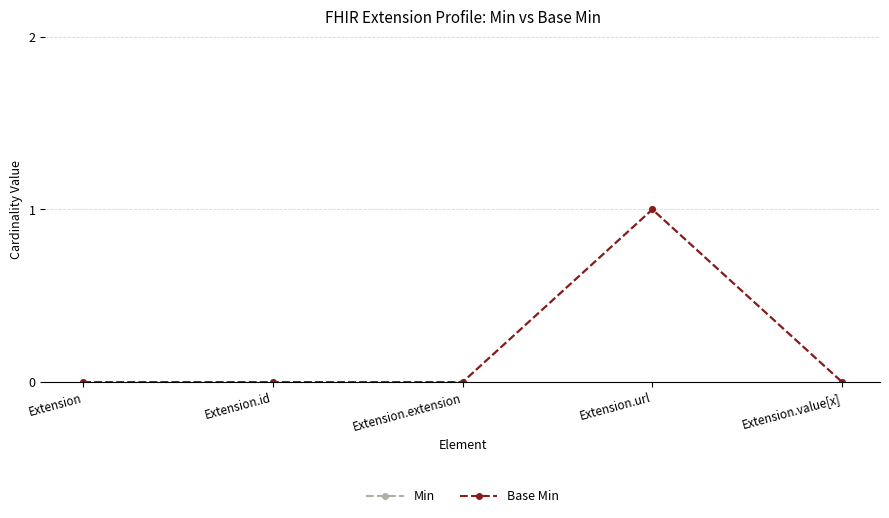

Where is Base Min nearest to the value 0?

Extension